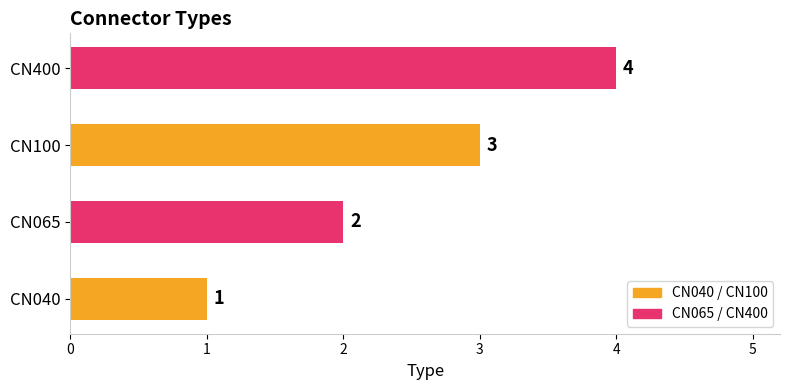

Count the values in the range 2 to 4.

3